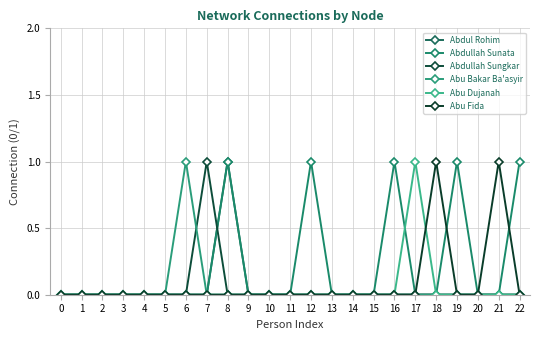

Count the number of data series in this chart.

6